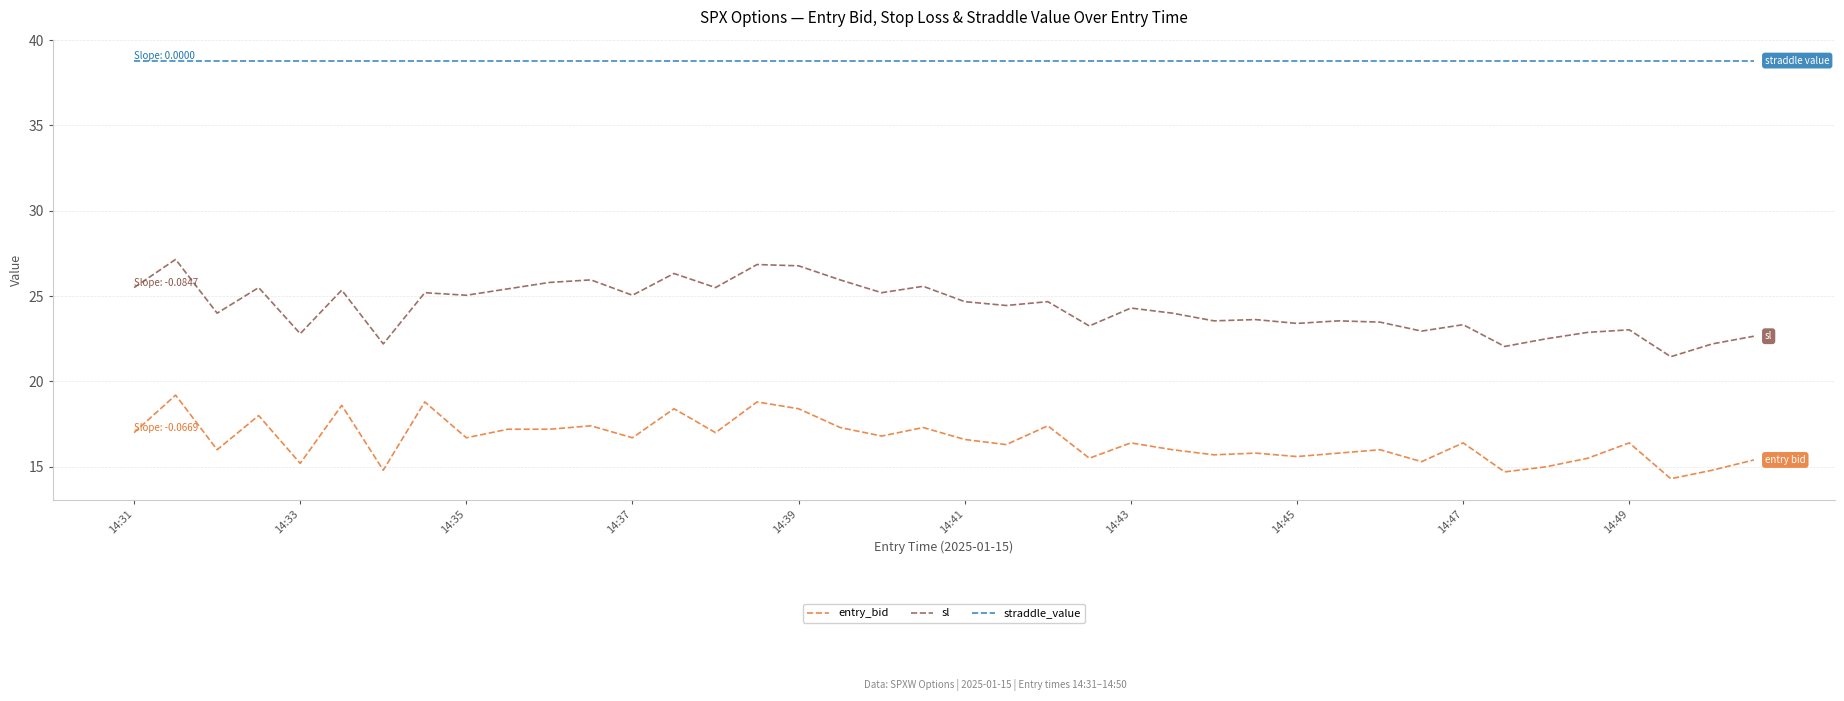

Which series has the largest total across all categories?

straddle_value